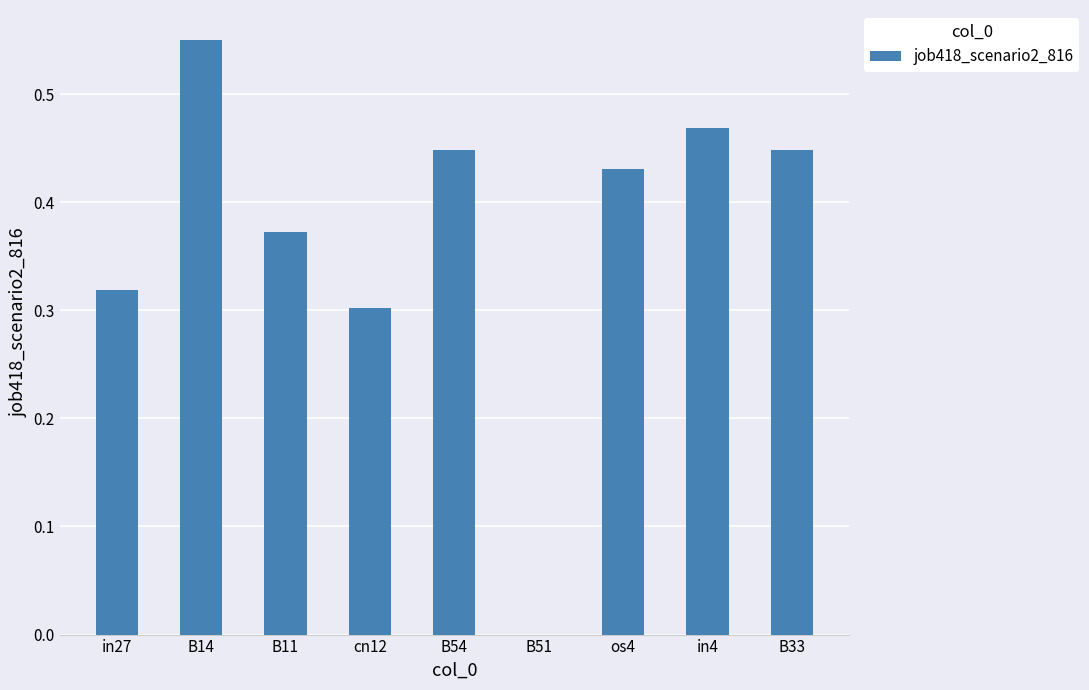

Which category has the highest value across all series?

B14